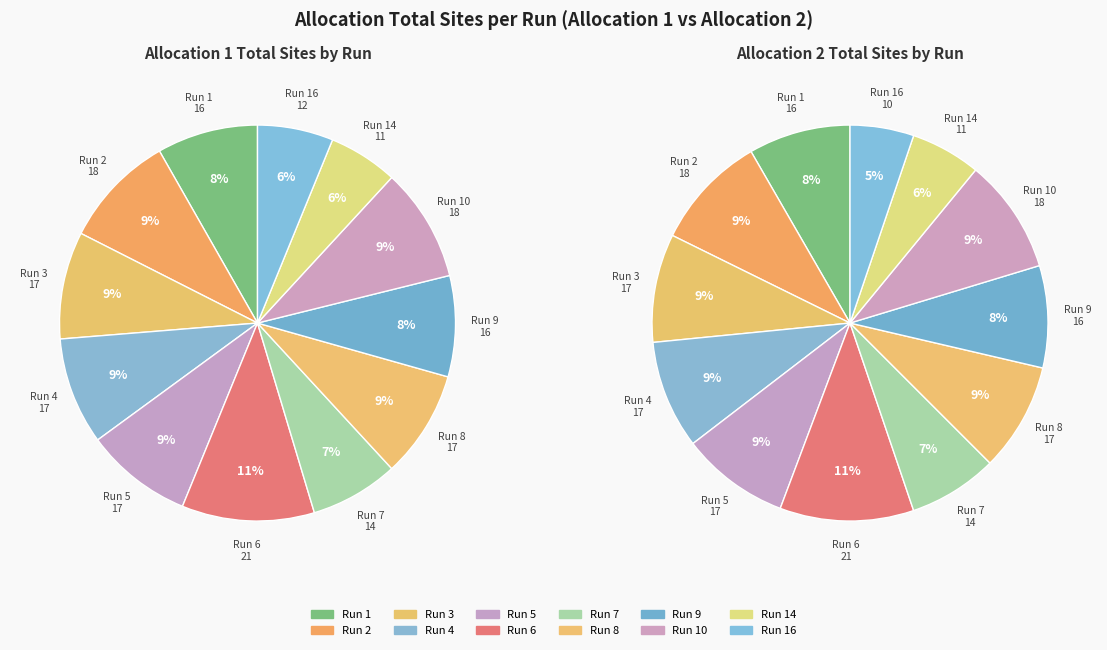

Combined, do Run 4 and Run 14 account for over 50%?

No